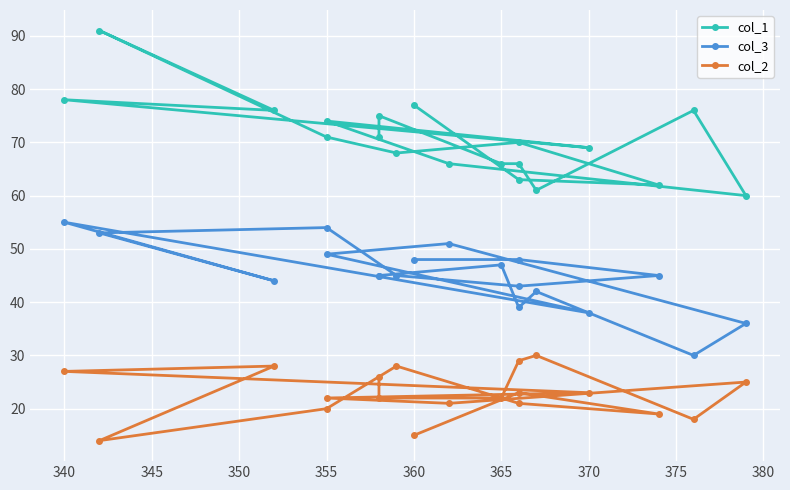

What is the difference between the maximum and minimum values in the col_2 series?

16